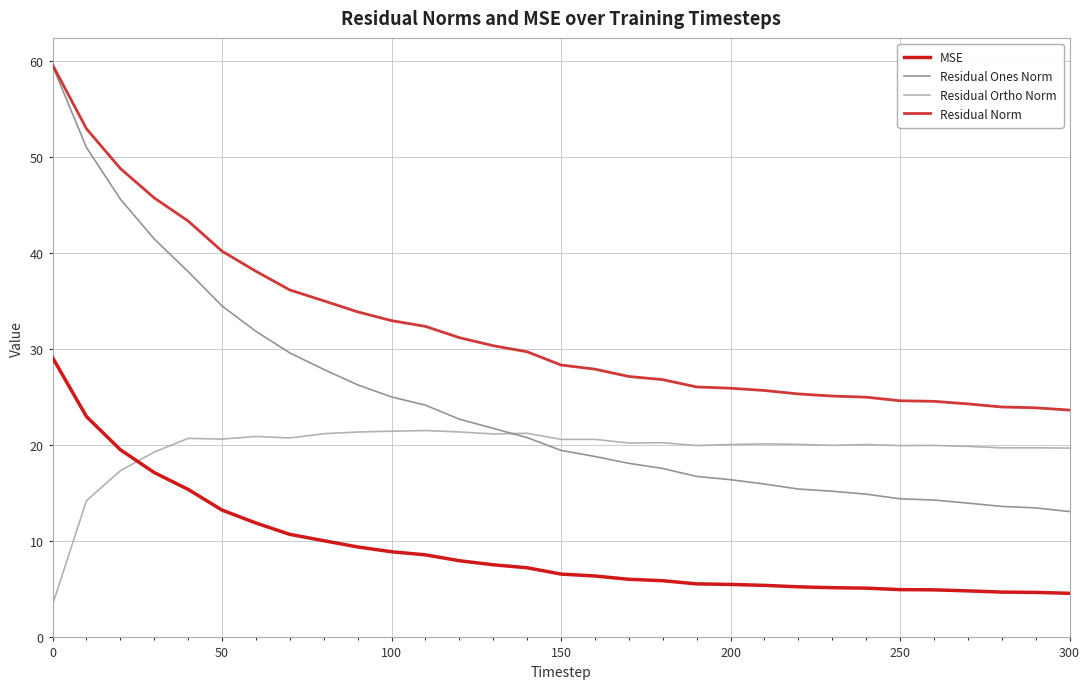

What is the maximum value shown in the chart?

59.6